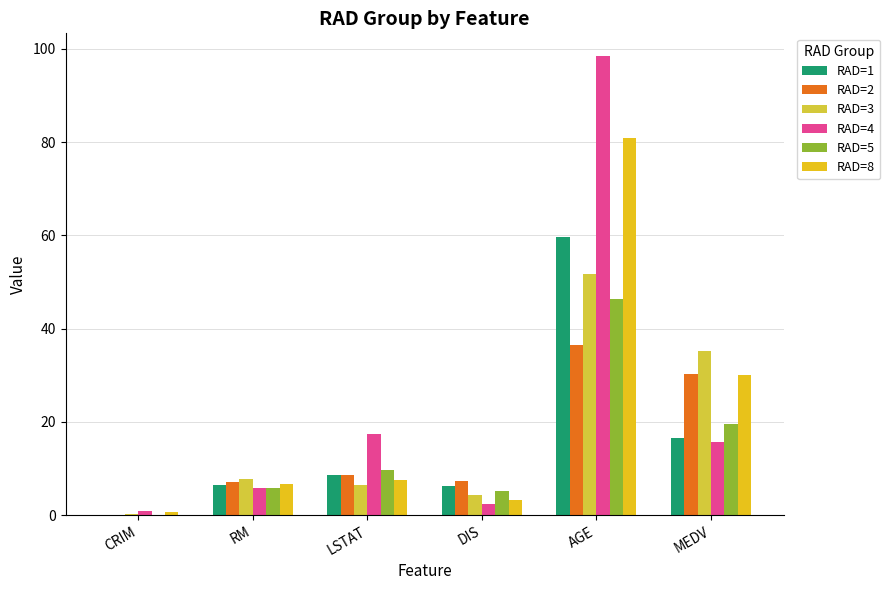

What position from the right is CRIM?

6